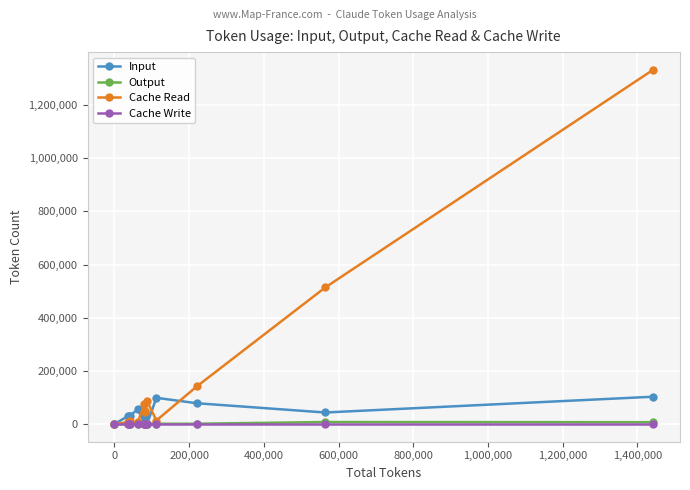

What is the value of the Output point at the 11th from the left?

979